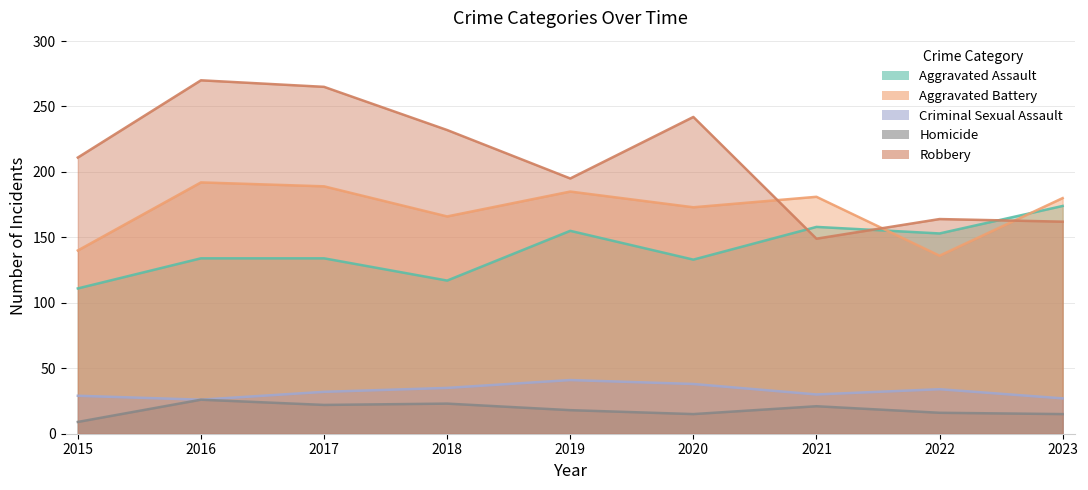

True or false: Homicide and Robbery intersect in this chart.

False